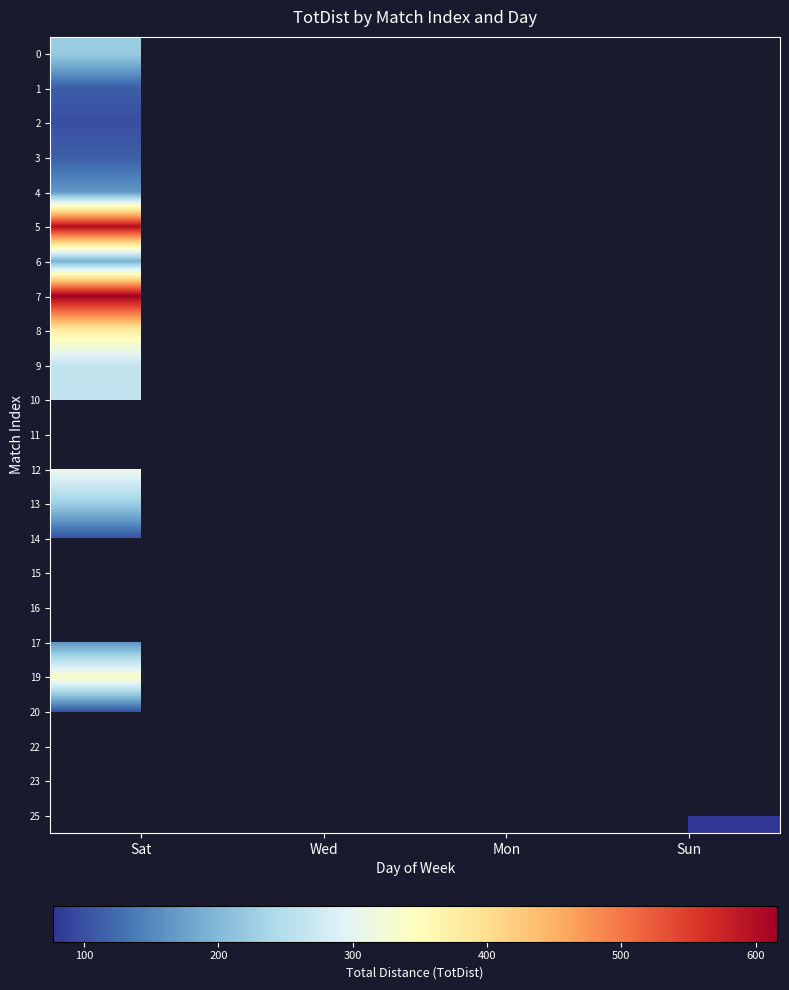

What is the maximum value for 10?

261.0